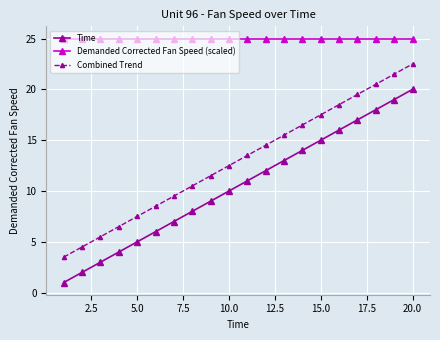

What is the minimum value for Demanded Corrected Fan Speed (scaled)?

25.0